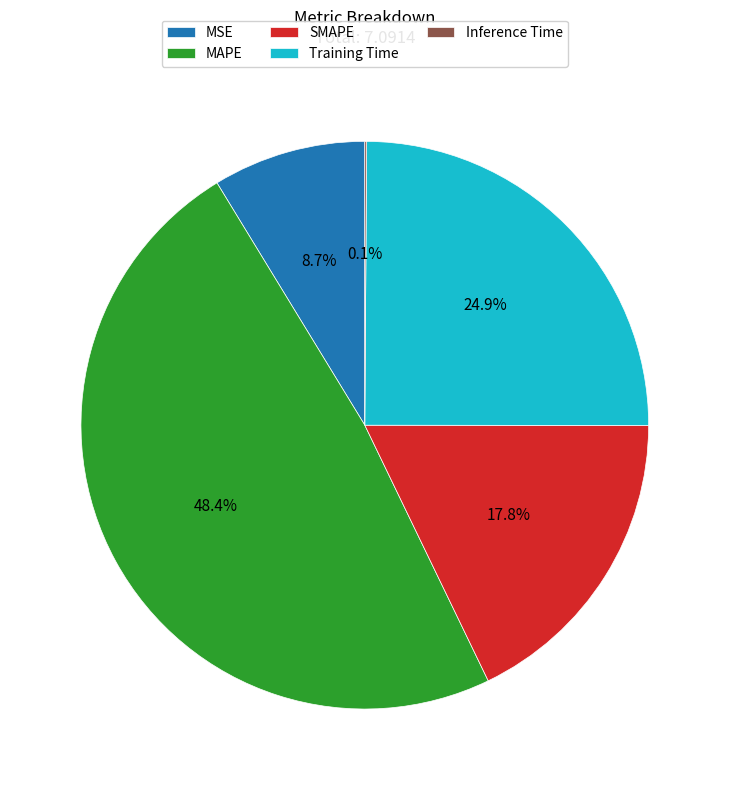

To the nearest percent, what is the average slice percentage?

20%